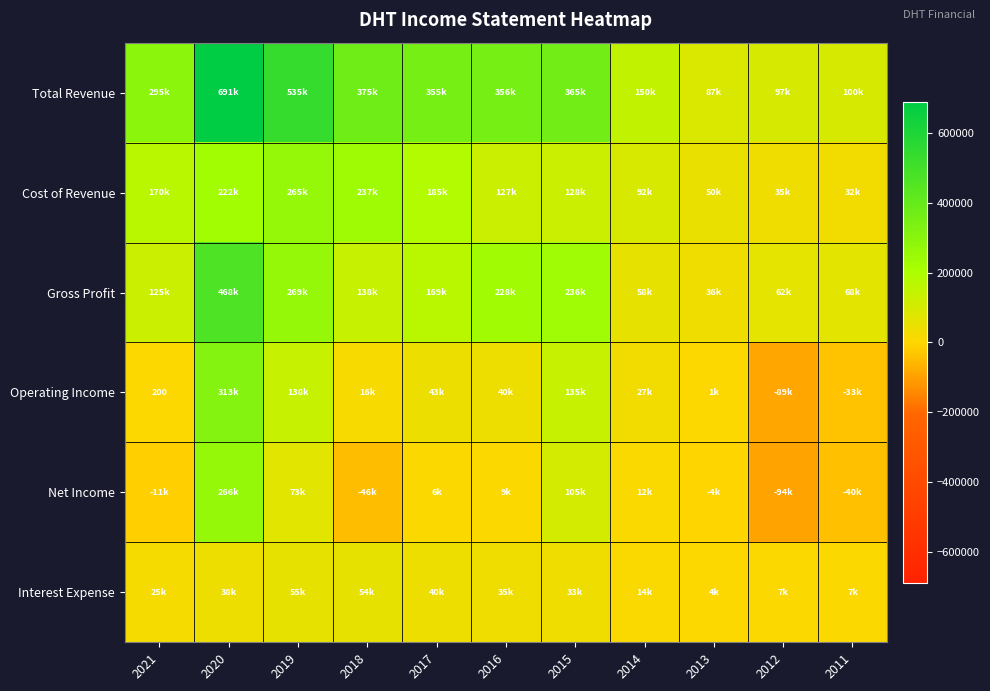

Which series has the widest spread of values?

Total Revenue